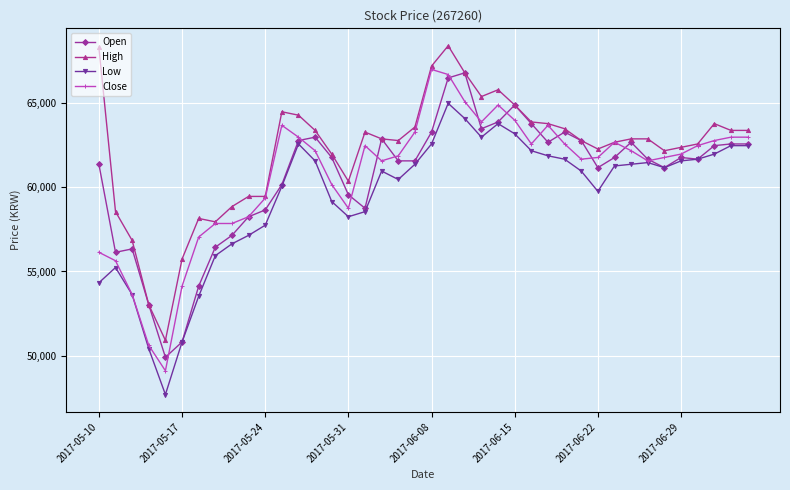

What is the minimum value for High?

50924